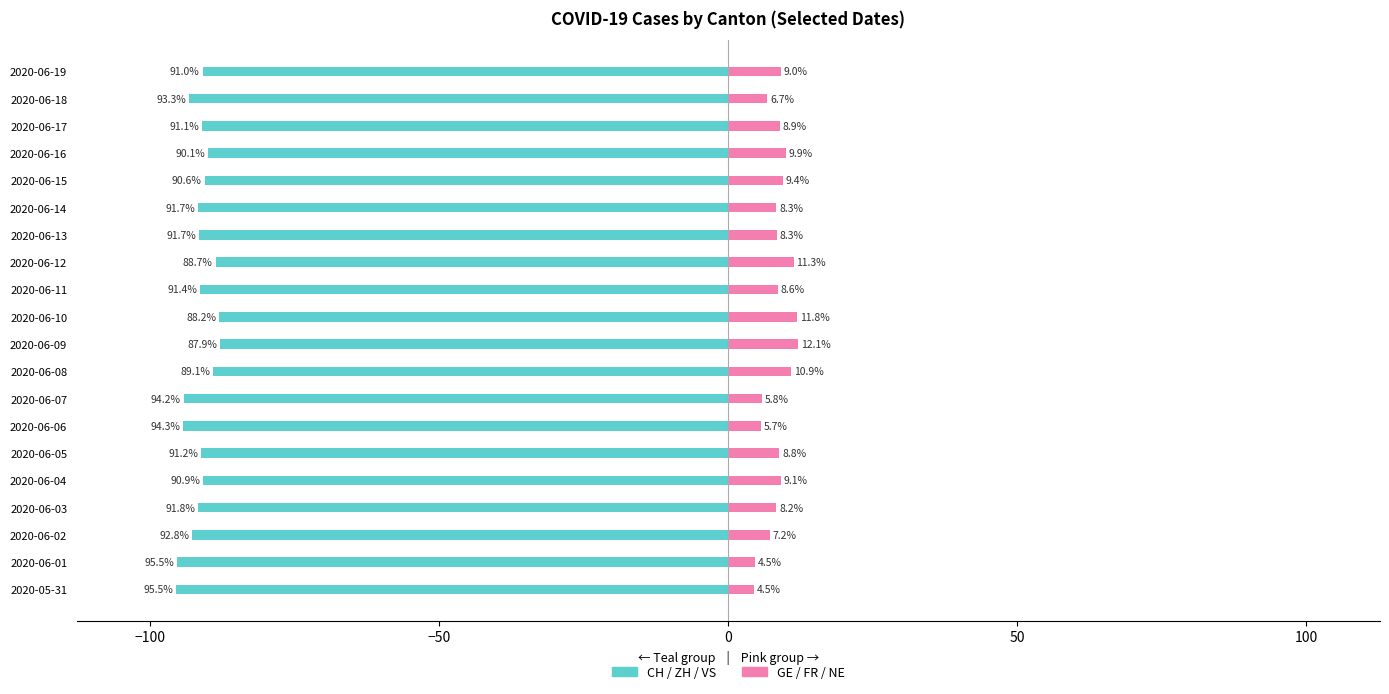

How many data points in GE / FR / NE (Pink) are above 8?

14